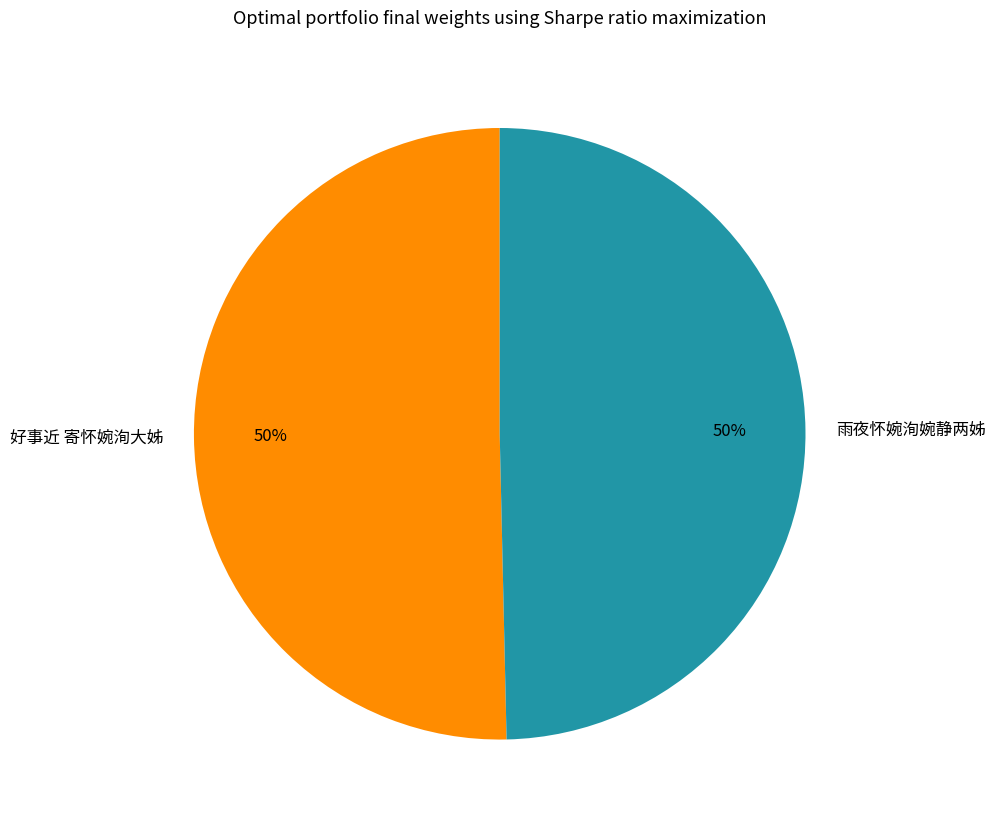

Approximately how many times larger is the value at 好事近 寄怀婉洵大姊 compared to 雨夜怀婉洵婉静两姊?

1.0